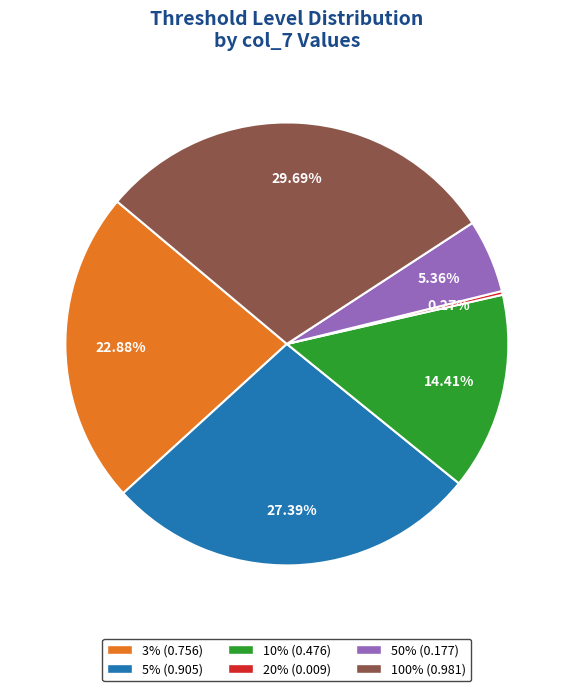

Combined, do 100% and 3% account for over 50%?

Yes